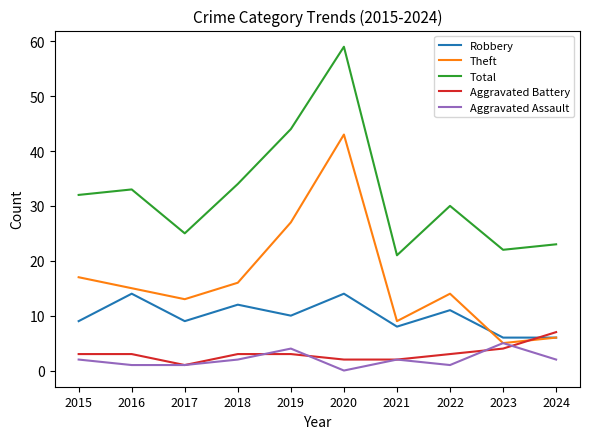

What is the highest value of the Robbery series?

14